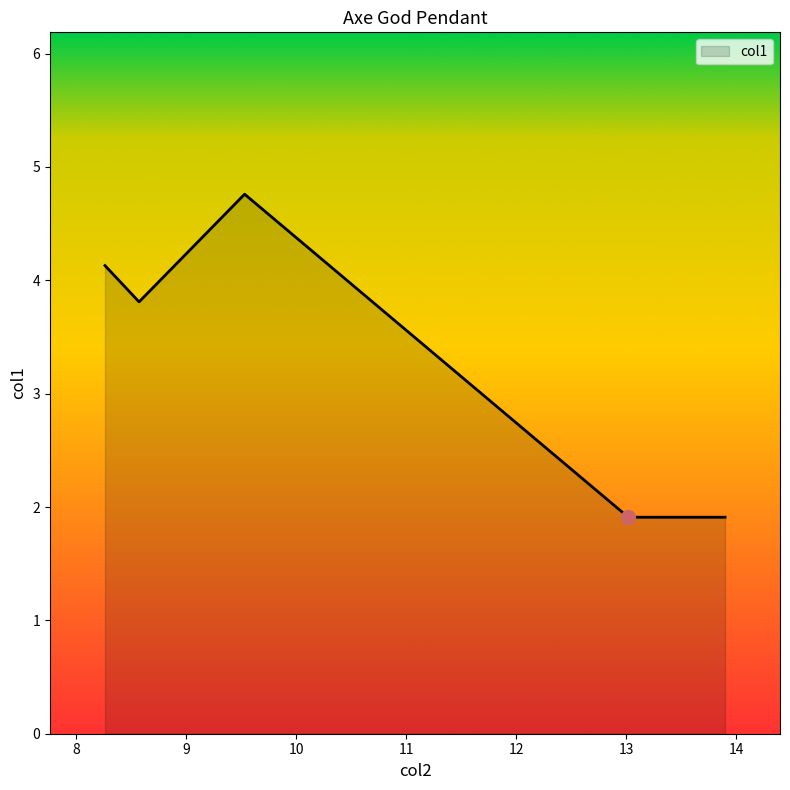

What is the minimum value shown in the chart?

1.9